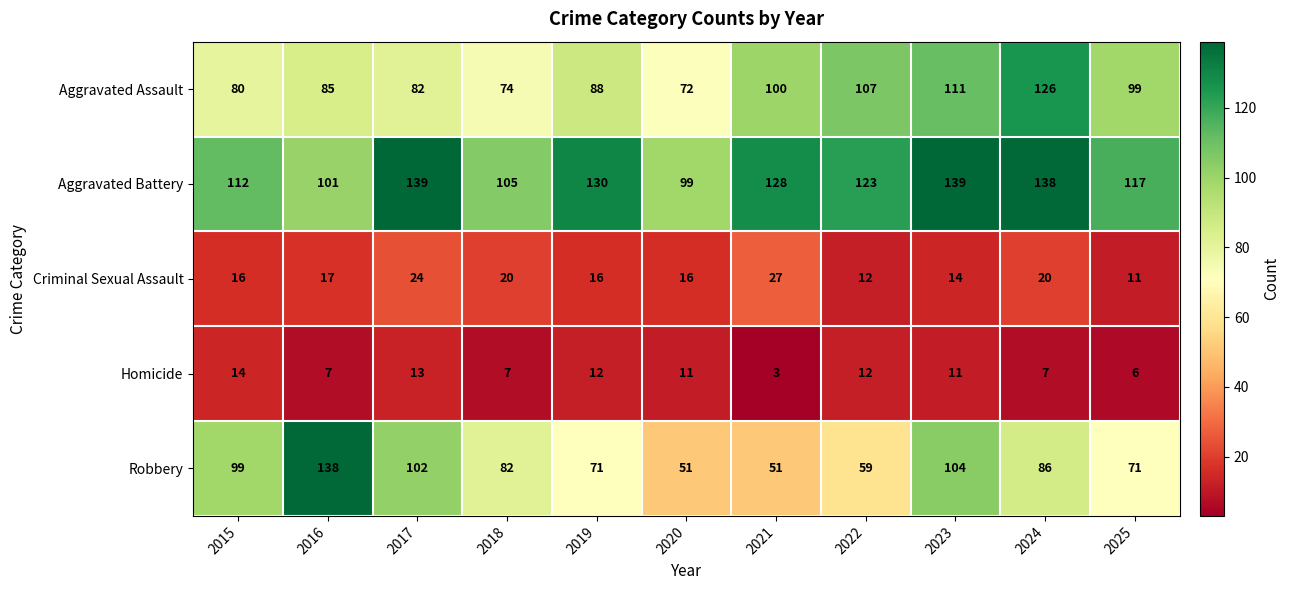

What is the lowest value of the Robbery series?

51